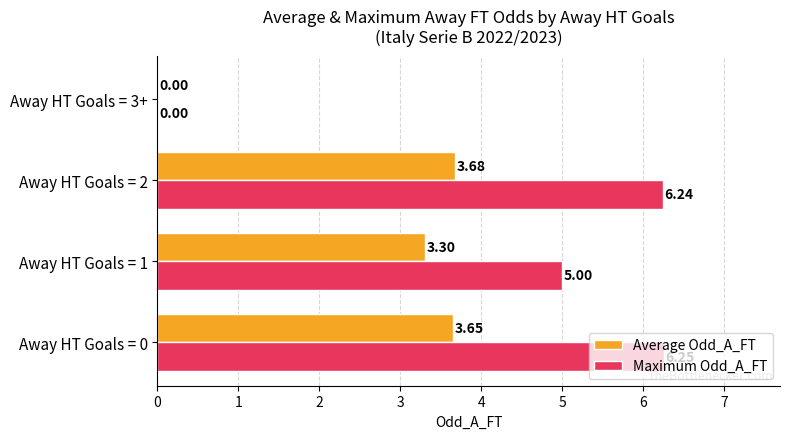

Between Away HT Goals = 1 and Away HT Goals = 2, which series saw the biggest shift?

Maximum Odd_A_FT